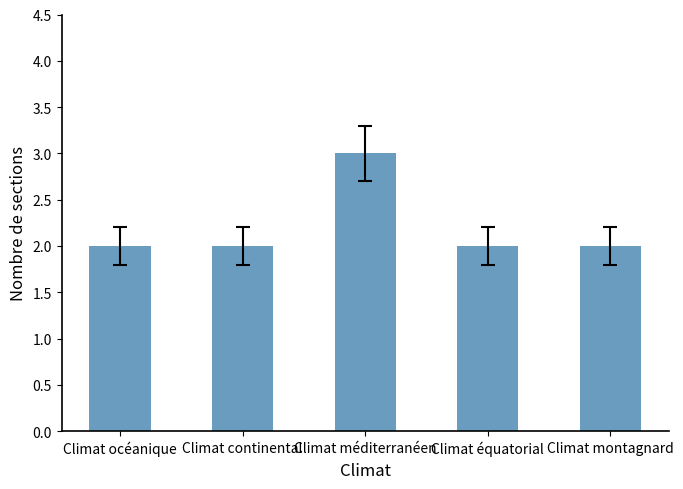

What is the label of the 2nd bar from the left?

Climat continental